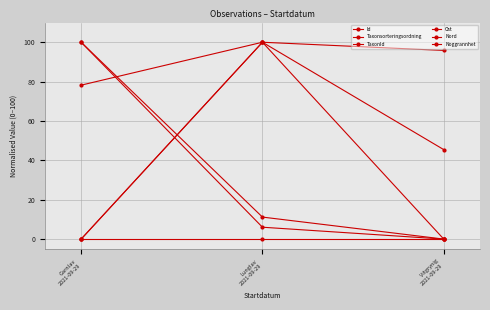

Which series has the widest spread of values?

Id